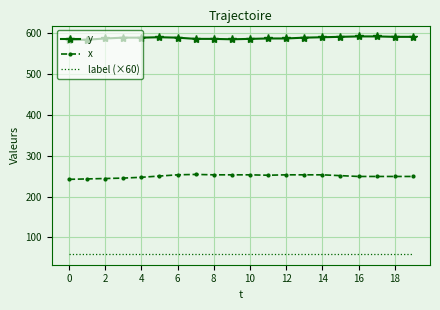

Rank the series by their average value, from lowest to highest.

label (×60), x, y